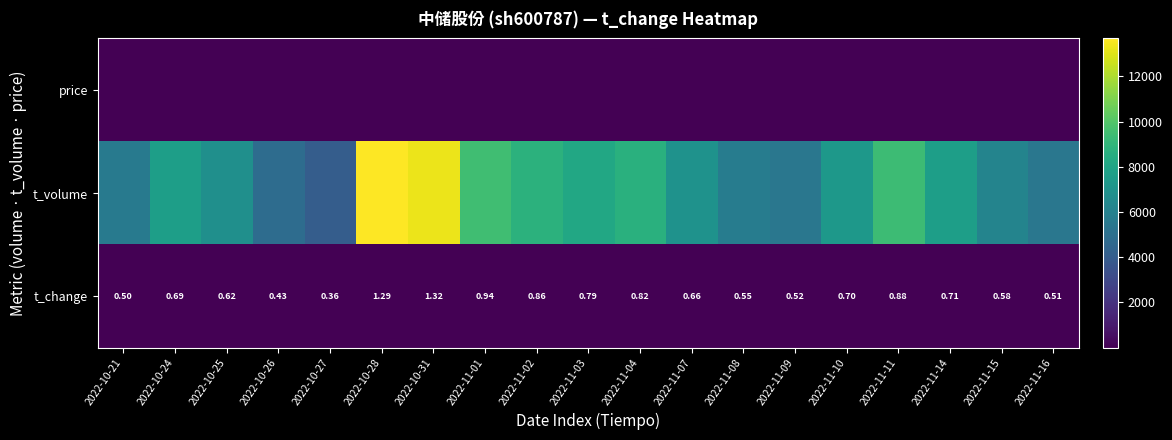

Rank the categories by price value from highest to lowest.

2022-10-21, 2022-10-27, 2022-10-26, 2022-10-25, 2022-10-24, 2022-11-15, 2022-11-11, 2022-11-16, 2022-11-14, 2022-11-04, 2022-11-07, 2022-11-10, 2022-11-03, 2022-11-08, 2022-10-28, 2022-11-09, 2022-11-02, 2022-11-01, 2022-10-31